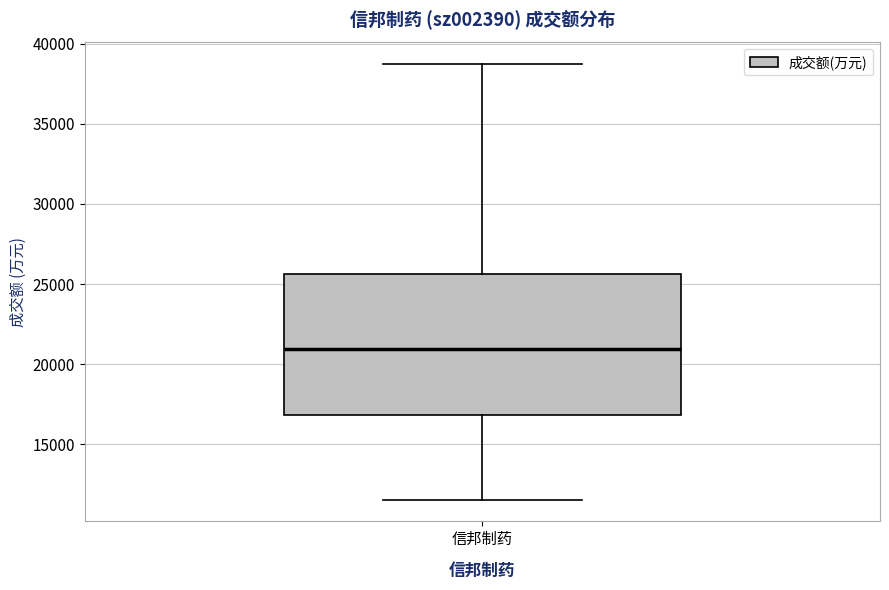

Read this box plot against the y-axis: the position of the median line, the range covered by the box, and the ends of both whiskers. The values are not printed on the chart, so give them approximately, as read against the axis.

median 21000, box 17000 to 25500, whiskers 11500 to 38500